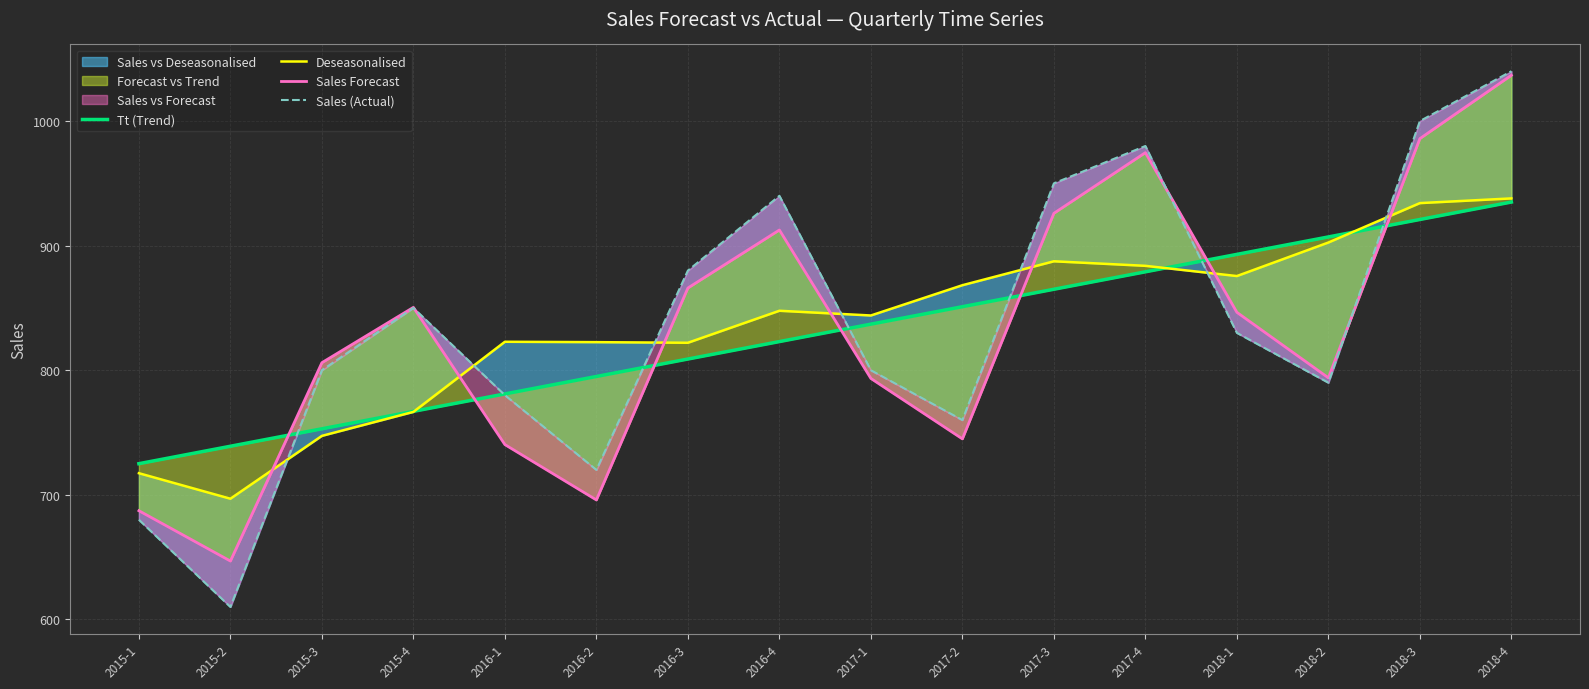

At which label is Sales (Actual) closest to 825?

2018-1